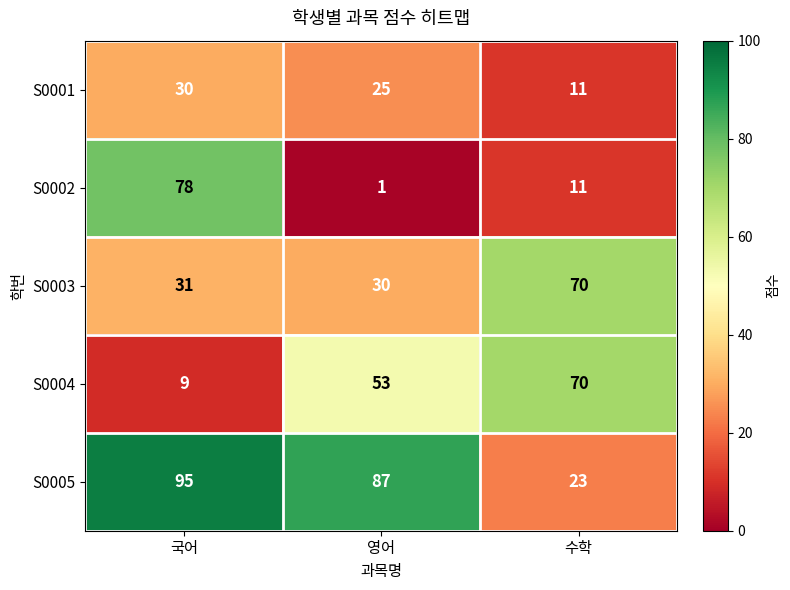

True or false: S0003 has a value of 8 at 국어.

False